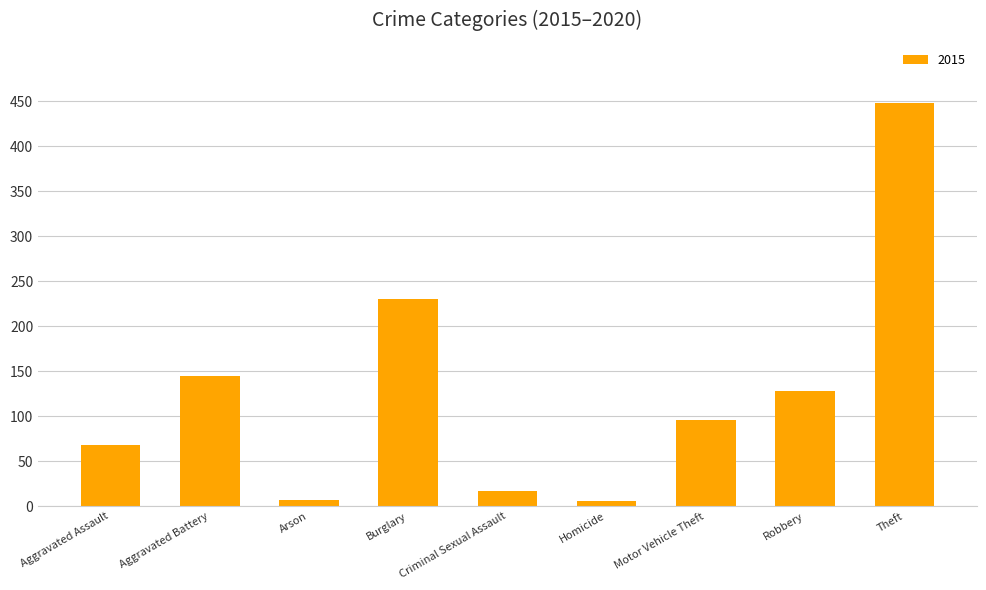

What is the greatest value displayed?

448